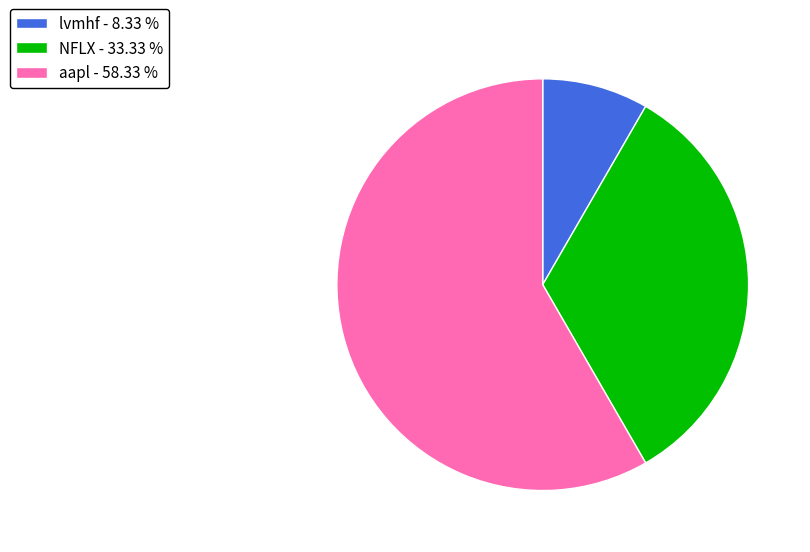

Between lvmhf and NFLX, which is larger?

NFLX